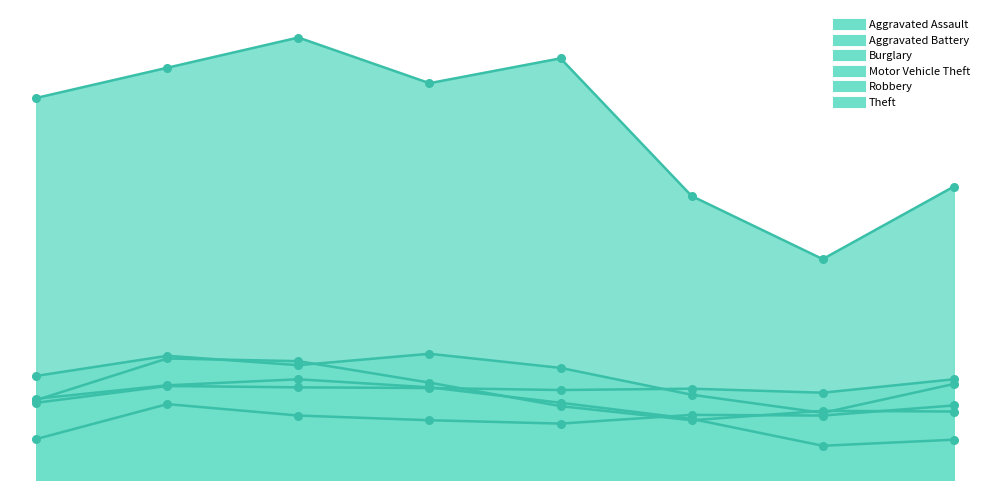

Which series contains the highest Y value?

Theft